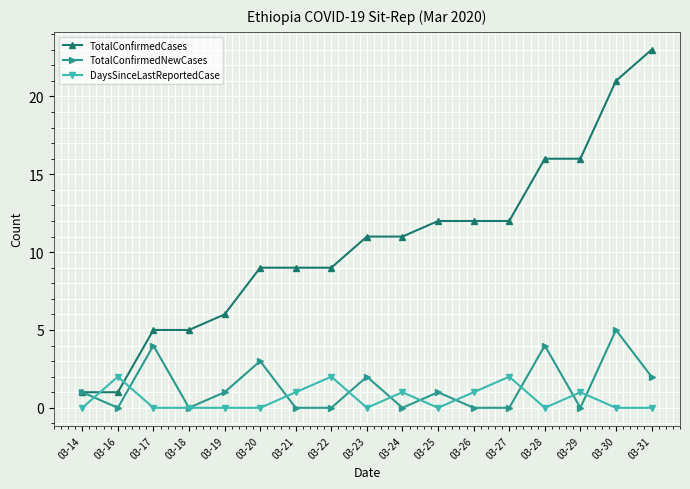

What are all the series names shown in the legend?

TotalConfirmedCases, TotalConfirmedNewCases, DaysSinceLastReportedCase